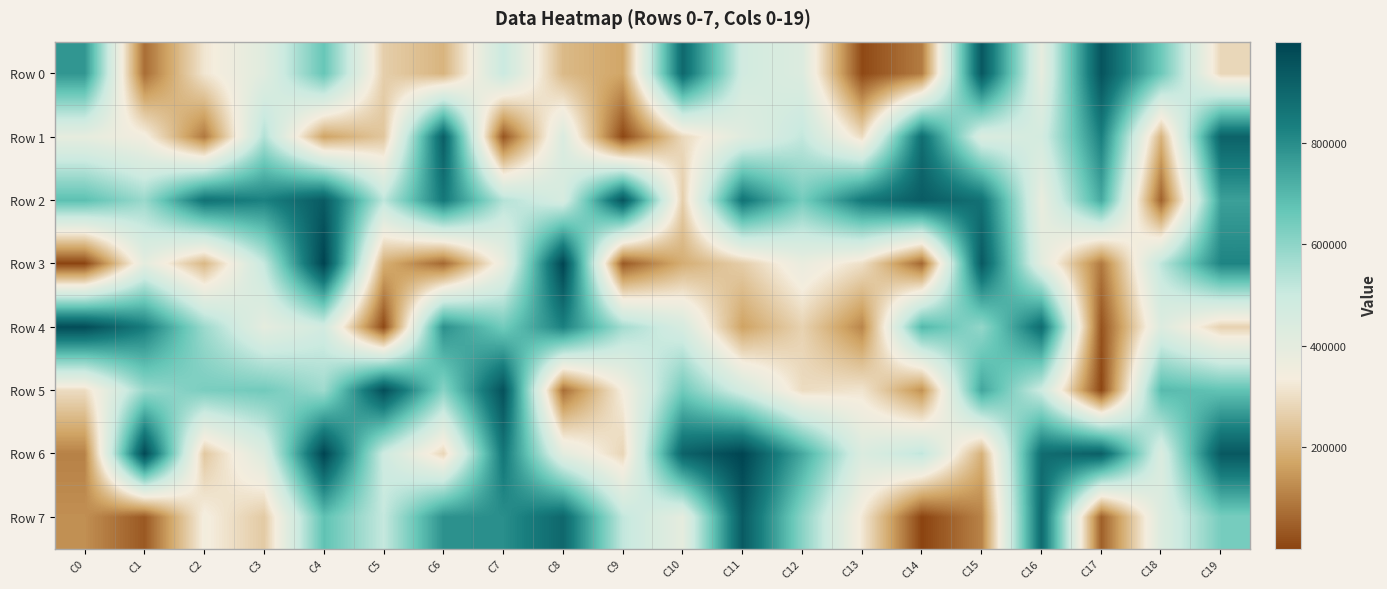

Between C4 and C15, which series saw the biggest shift?

Row 6